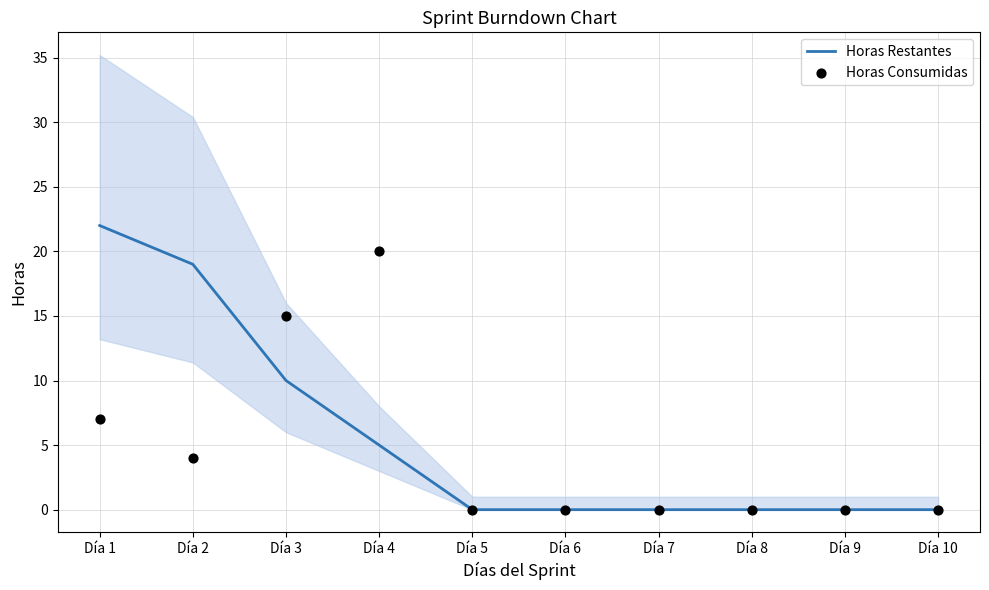

Which series has the largest total across all categories?

Horas Restantes